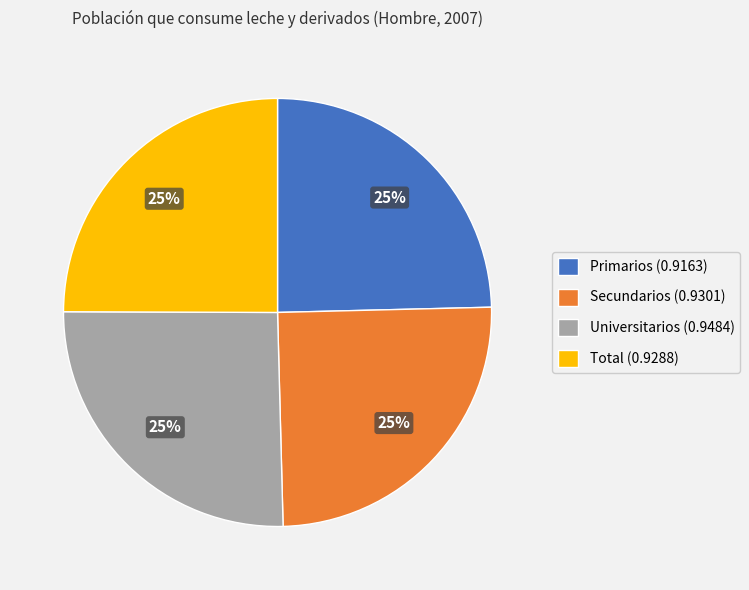

To the nearest percent, what is the combined percentage of Secundarios (0.9301) and Universitarios (0.9484)?

50%